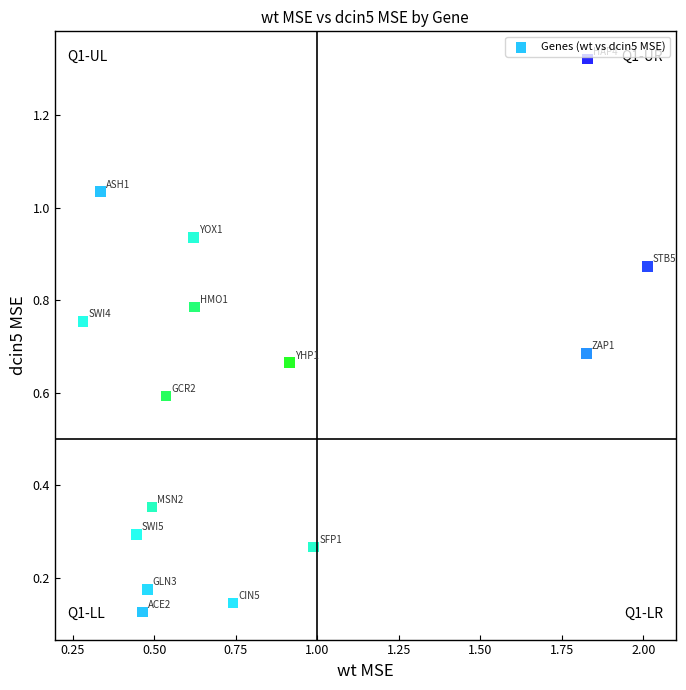

What is the range of X values (max minus min)?

1.7